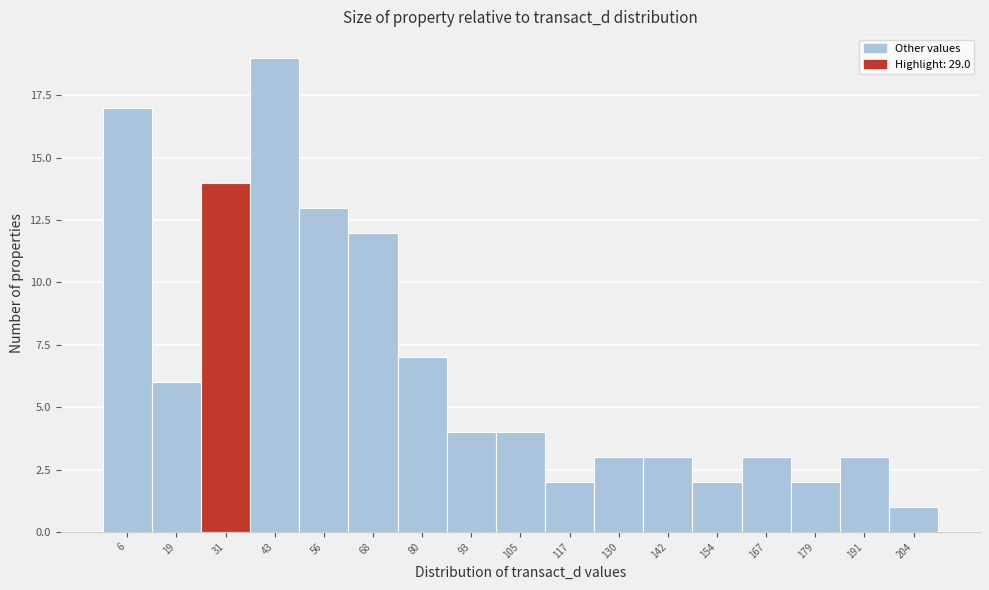

Which range on the x-axis has the tallest bar?

38 to 50